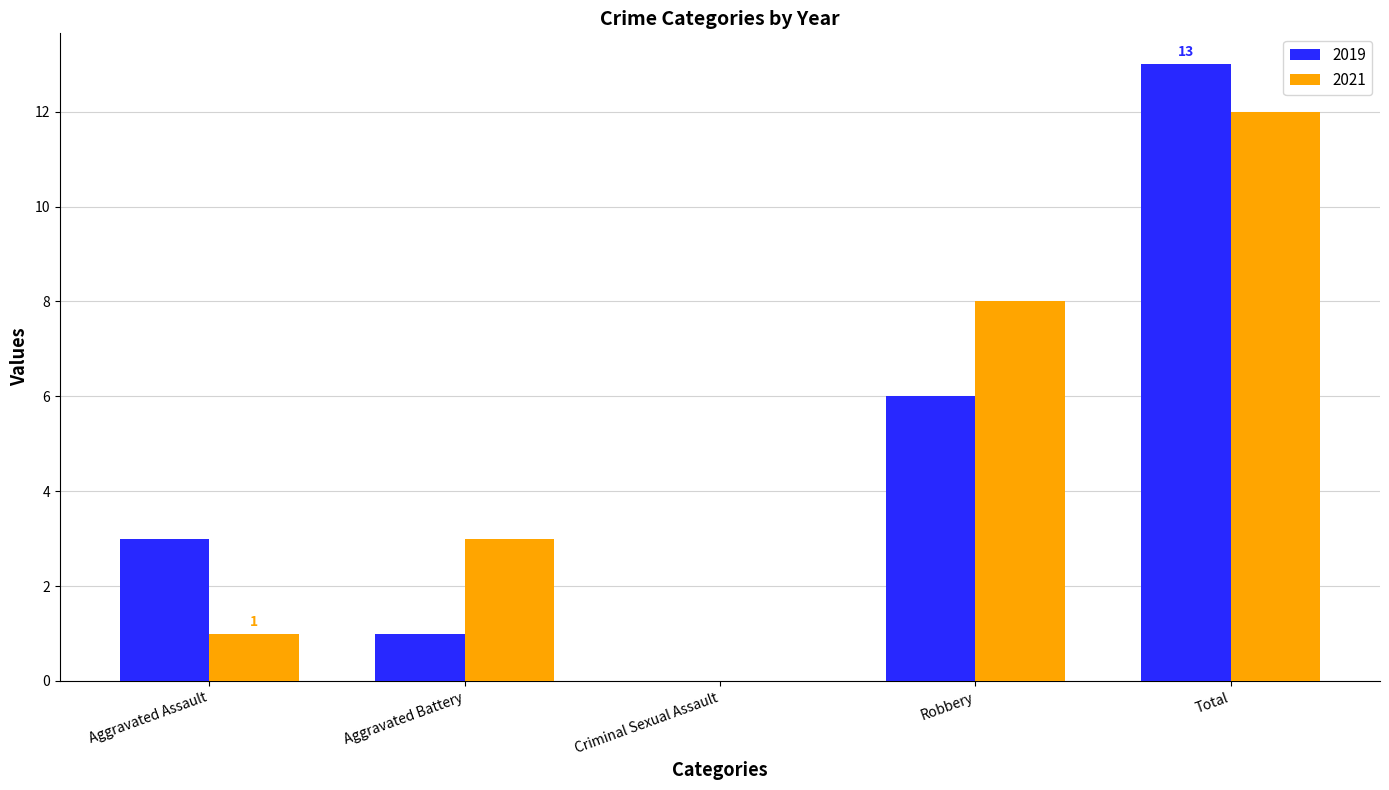

What is the sum of all 2021 values?

24